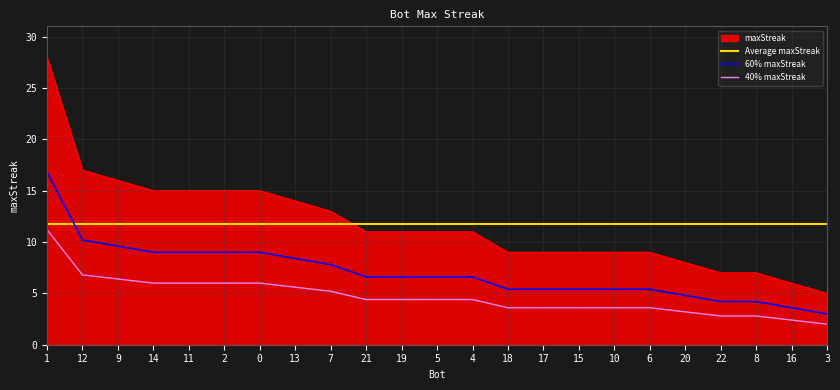

What is the sum of all values?

270